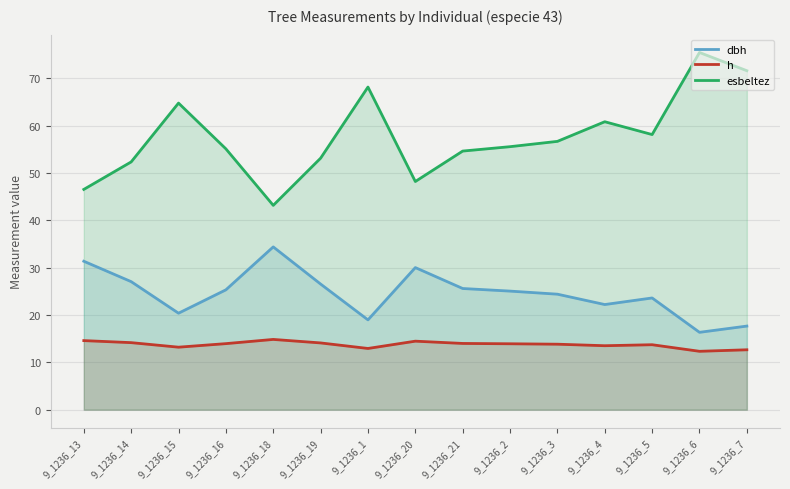

True or false: h and esbeltez cross at least once.

False